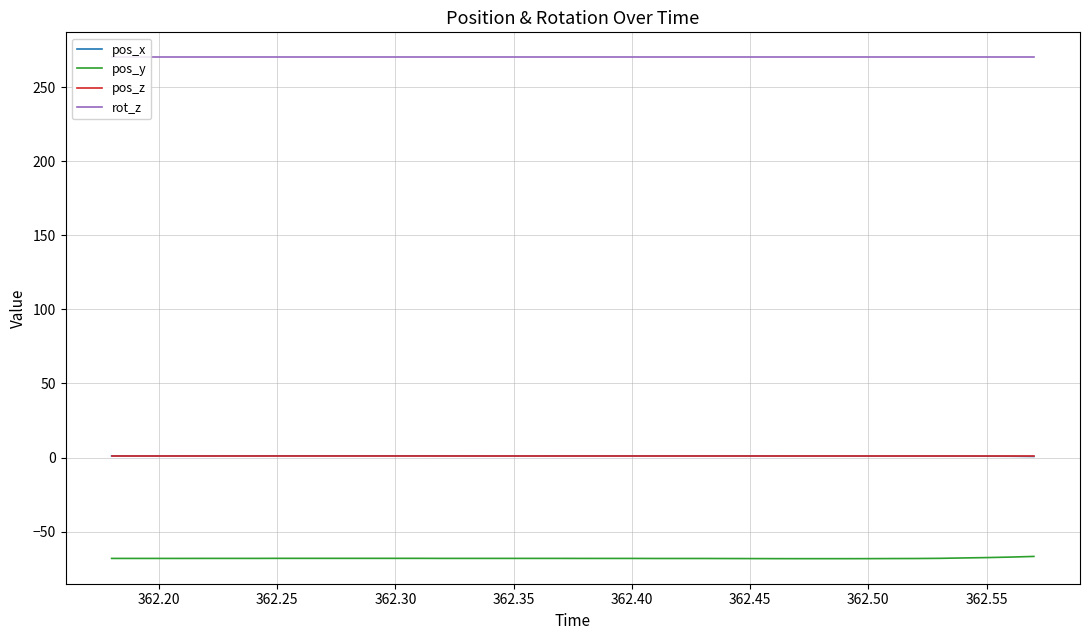

Which series has the largest total across all categories?

rot_z